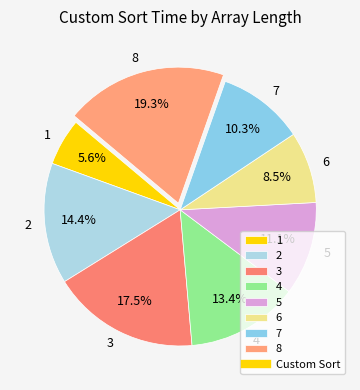

To the nearest percent, what is the difference between the 3 and 4 slice percentages?

4%